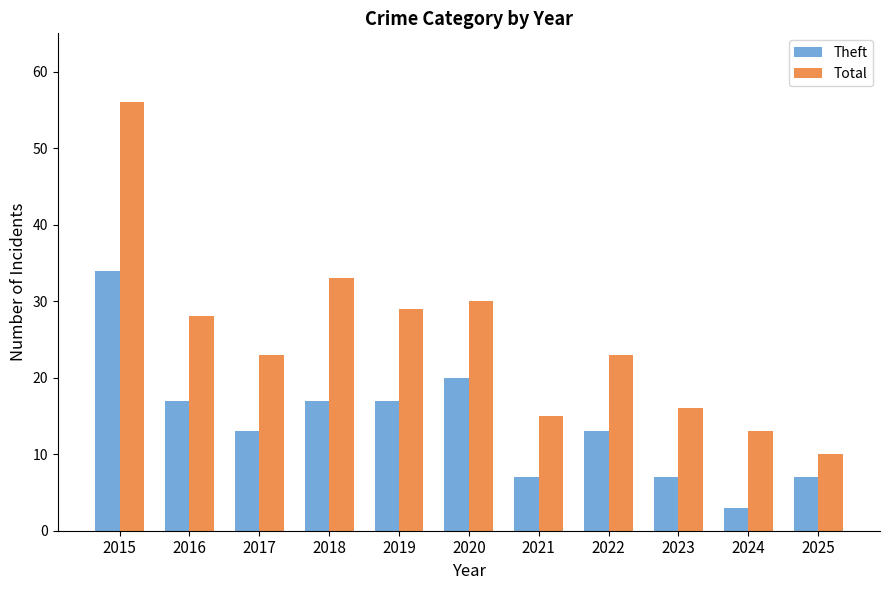

True or false: Theft has a value of 25 at 2018.

False